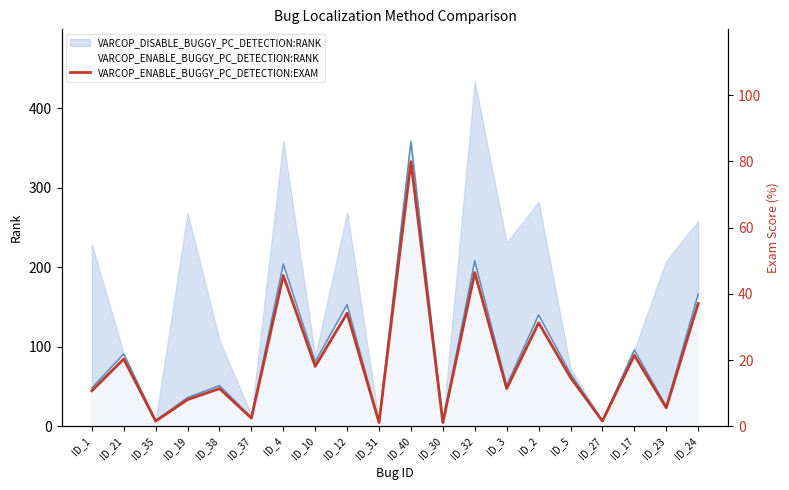

What position from the right is ID_38?

16